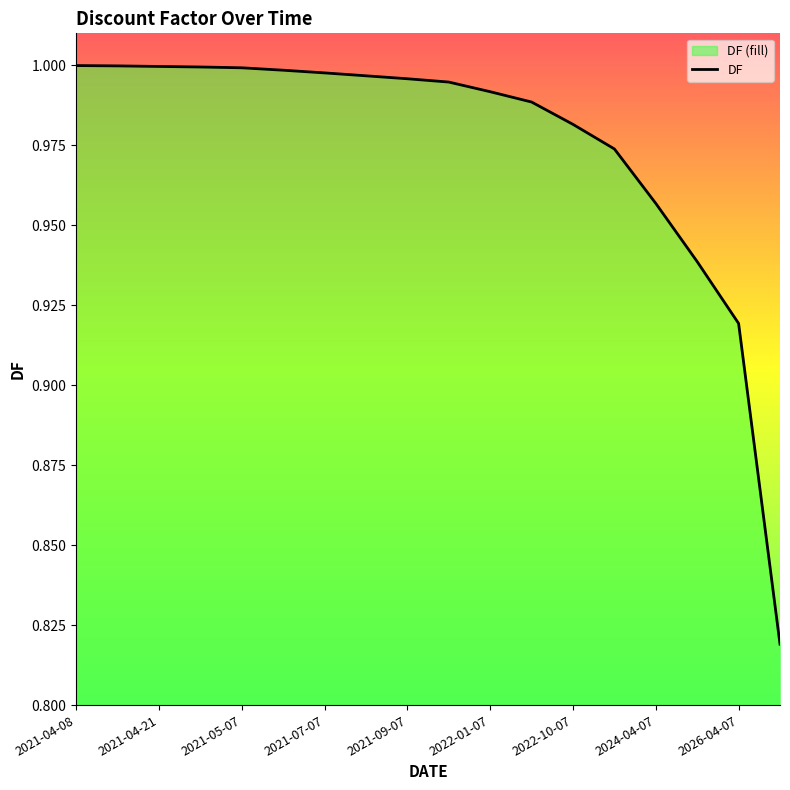

What is the label of the 6th point from the right?

2022-10-07